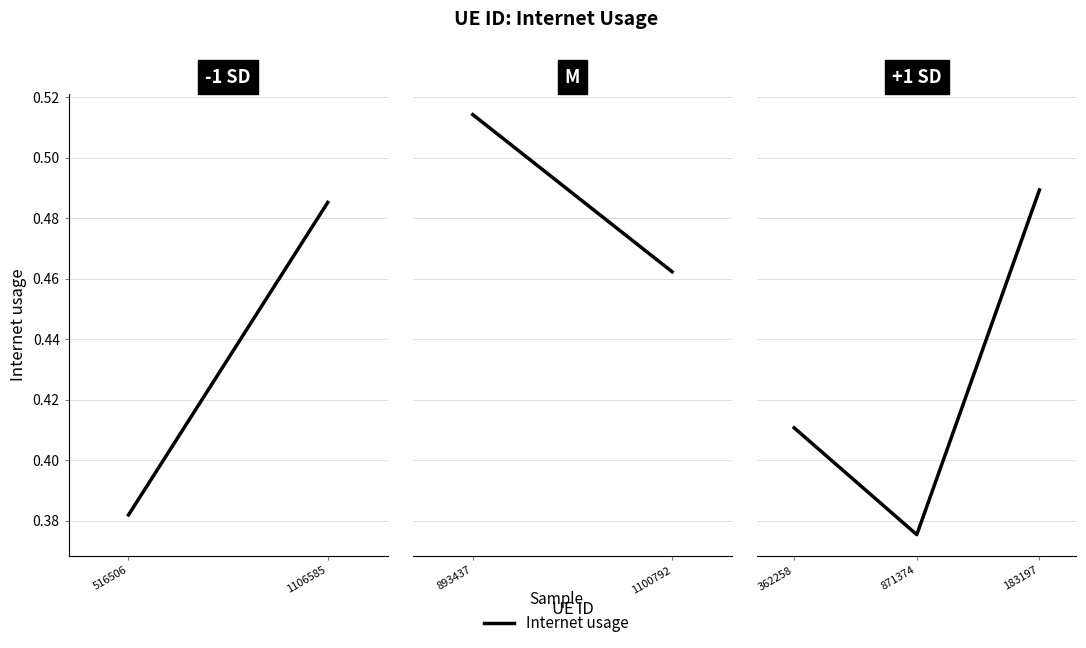

Is this an area chart (filled region under the line)?

No